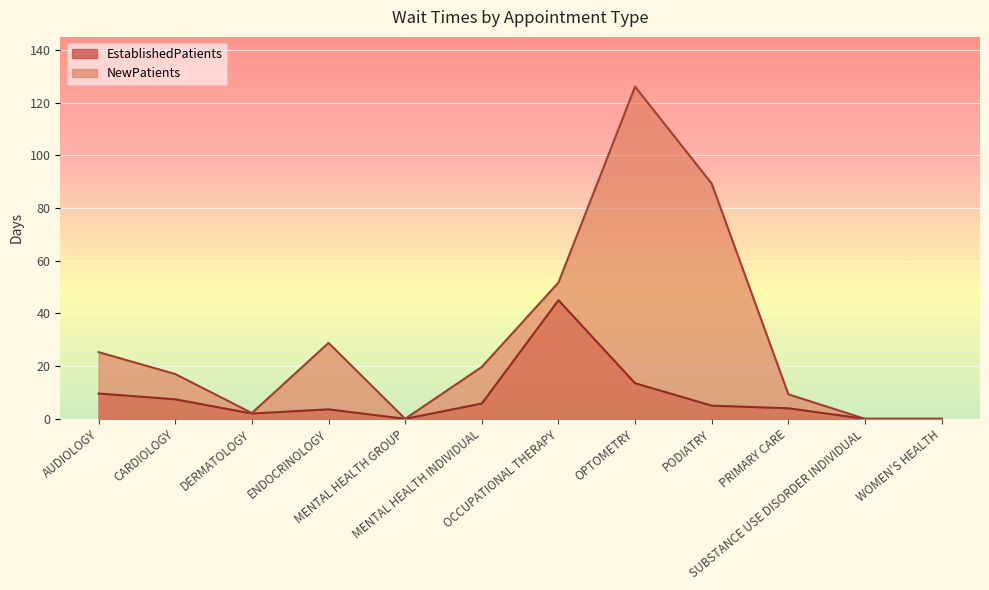

Reading left to right, extract all data points from this chart.

EstablishedPatients: AUDIOLOGY=9.6	CARDIOLOGY=7.4	DERMATOLOGY=2.0	ENDOCRINOLOGY=3.6	MENTAL HEALTH GROUP=0.0	MENTAL HEALTH INDIVIDUAL=5.8	OCCUPATIONAL THERAPY=45.0	OPTOMETRY=13.5	PODIATRY=5.0	PRIMARY CARE=4.0	SUBSTANCE USE DISORDER INDIVIDUAL=0.0	WOMEN'S HEALTH=0.0
NewPatients: AUDIOLOGY=25.3	CARDIOLOGY=17.0	DERMATOLOGY=2.2	ENDOCRINOLOGY=28.8	MENTAL HEALTH GROUP=0.0	MENTAL HEALTH INDIVIDUAL=19.7	OCCUPATIONAL THERAPY=51.7	OPTOMETRY=126.0	PODIATRY=89.2	PRIMARY CARE=9.3	SUBSTANCE USE DISORDER INDIVIDUAL=0.0	WOMEN'S HEALTH=0.0